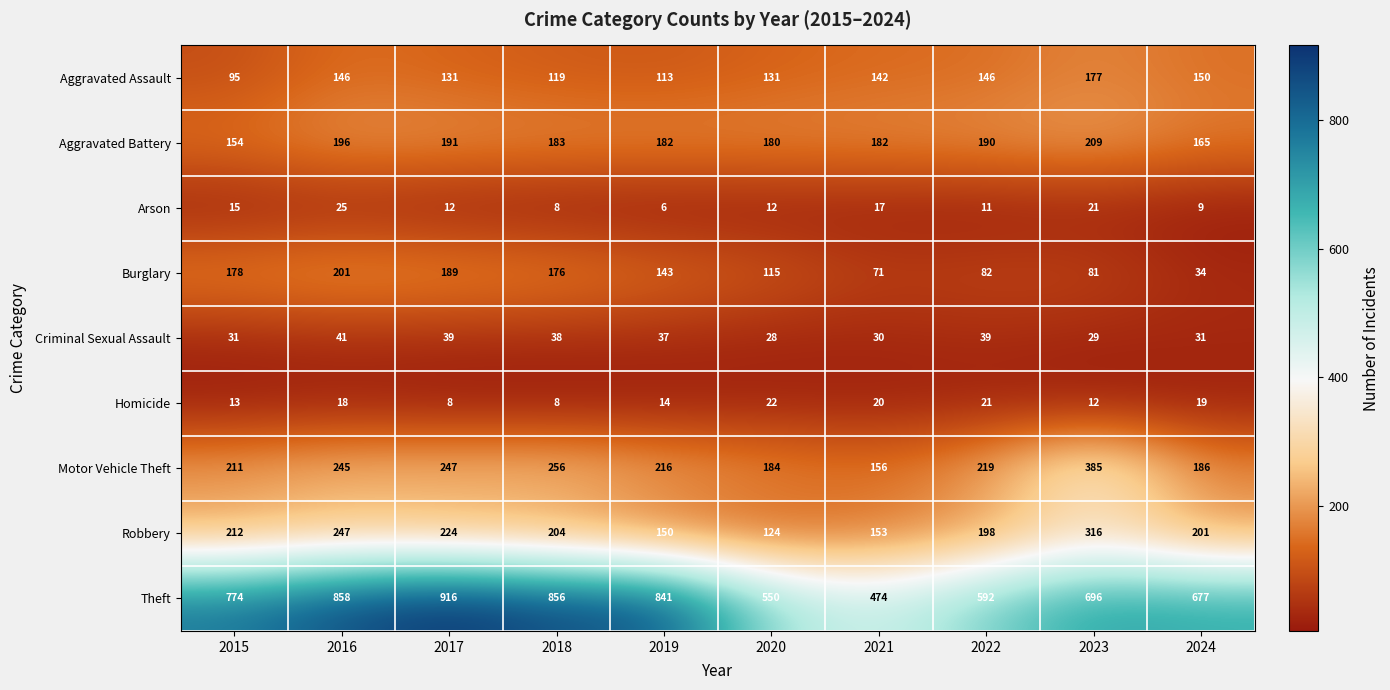

How many data points in Motor Vehicle Theft are less than 219?

5